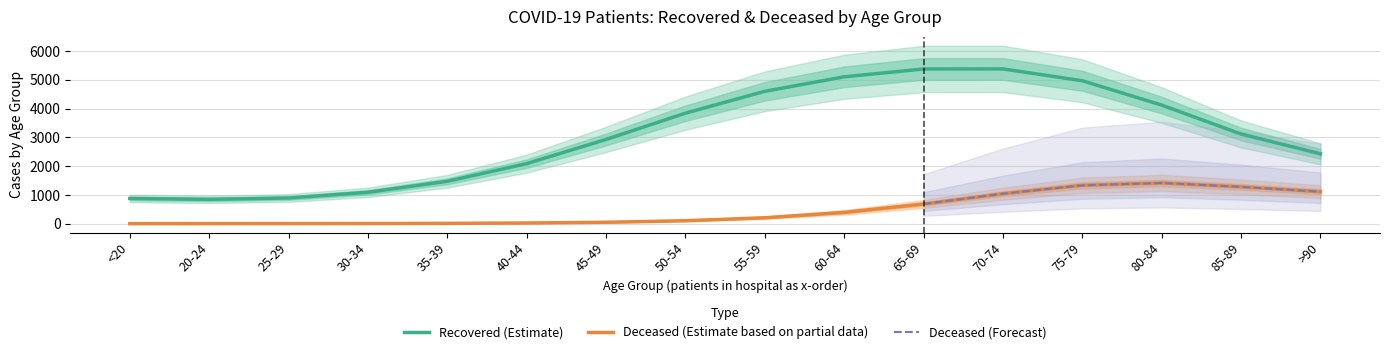

True or false: patients_deceased and patients_recovered intersect in this chart.

False